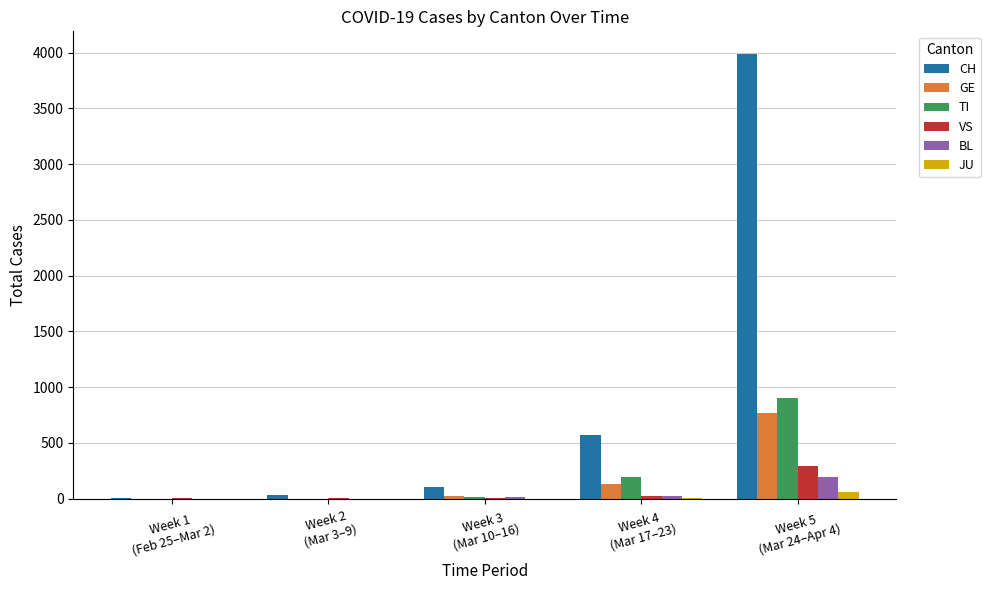

How many categories are shown in the chart?

5